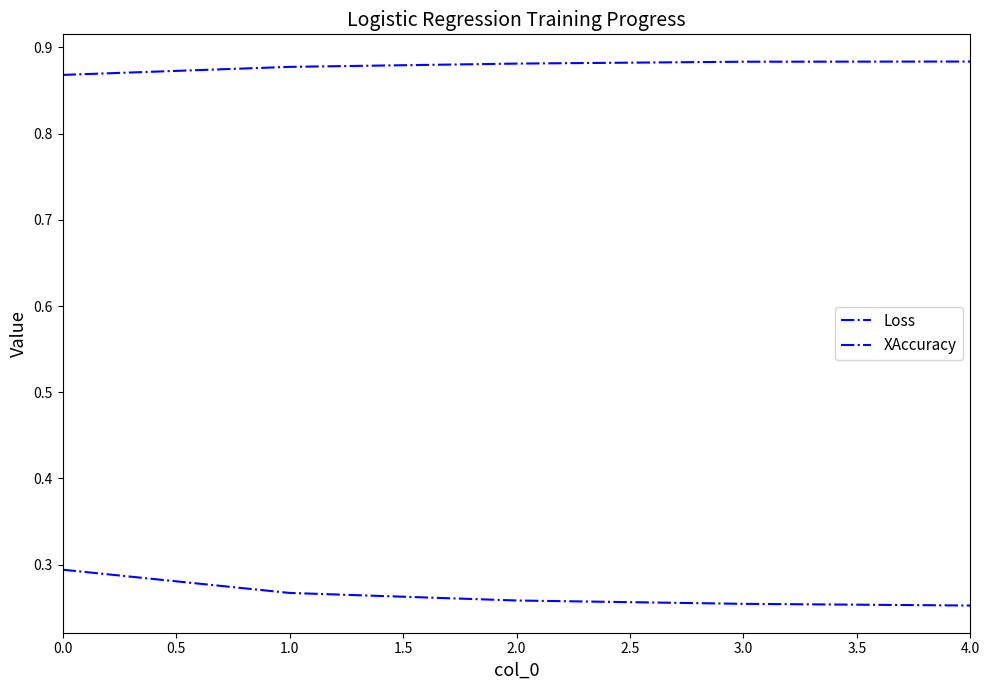

Does the chart have visible grid lines?

No